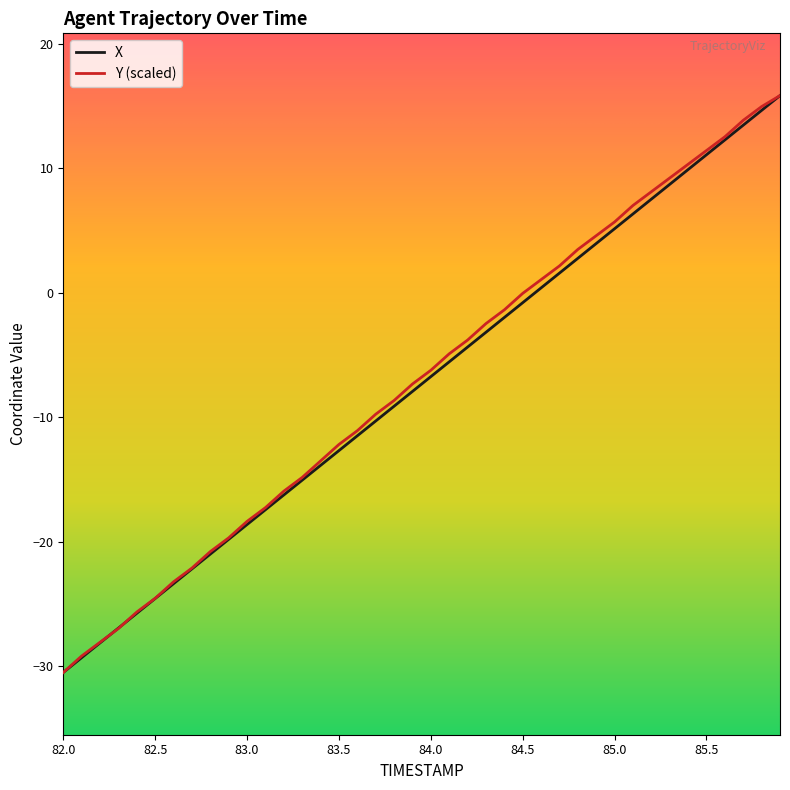

What is the minimum value for Y (scaled)?

-30.5